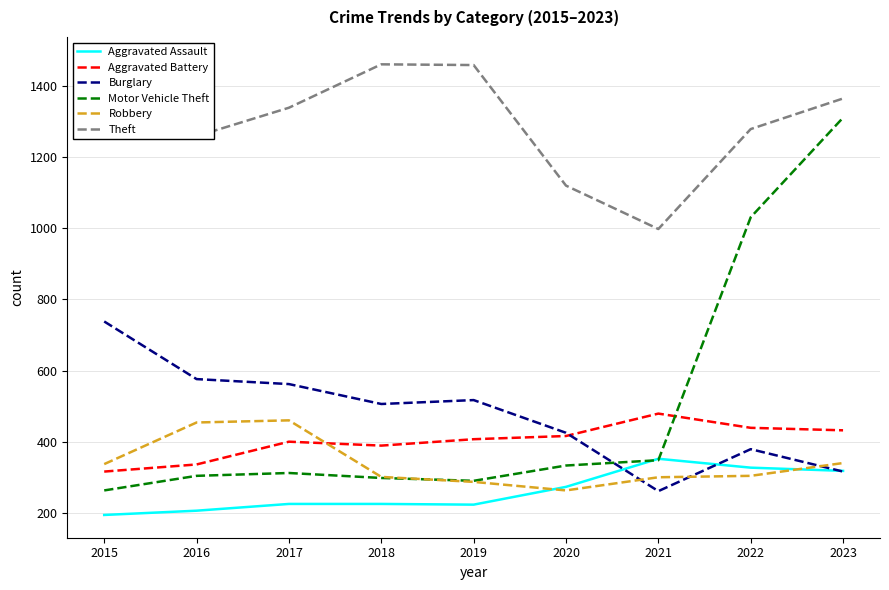

What are all the series names shown in the legend?

Aggravated Assault, Aggravated Battery, Burglary, Motor Vehicle Theft, Robbery, Theft